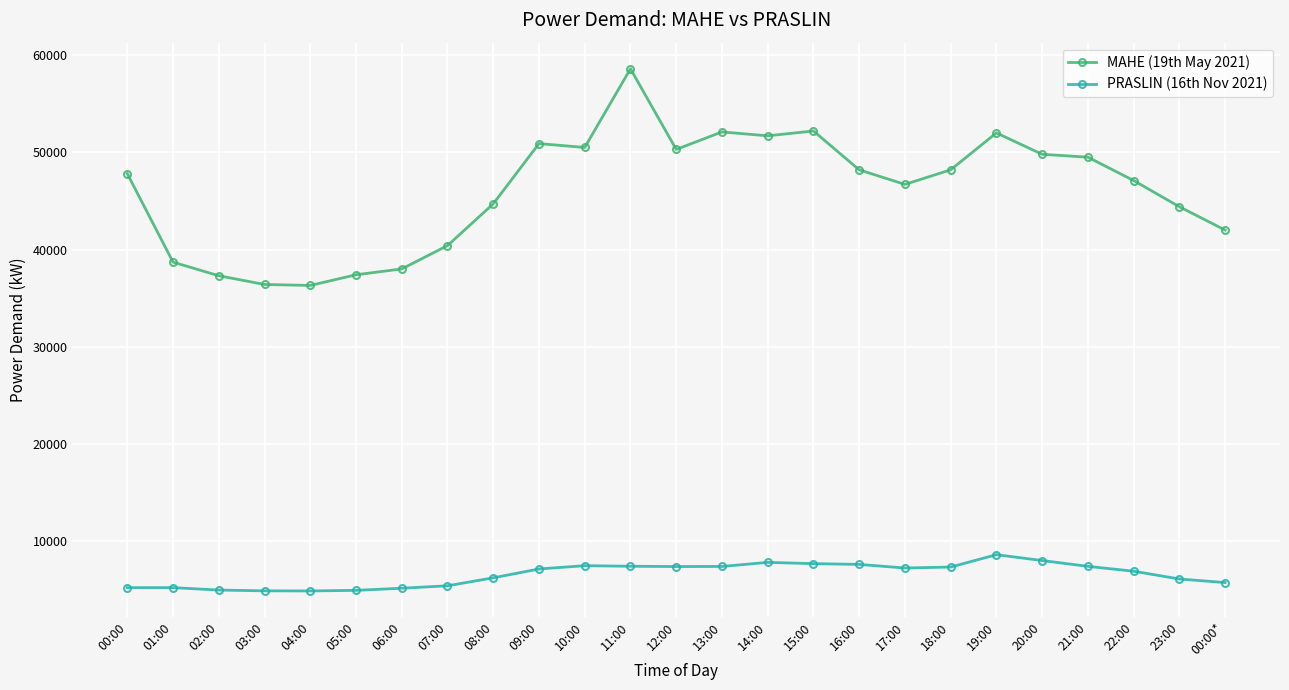

At which category is the sum across all series the highest?

11:00